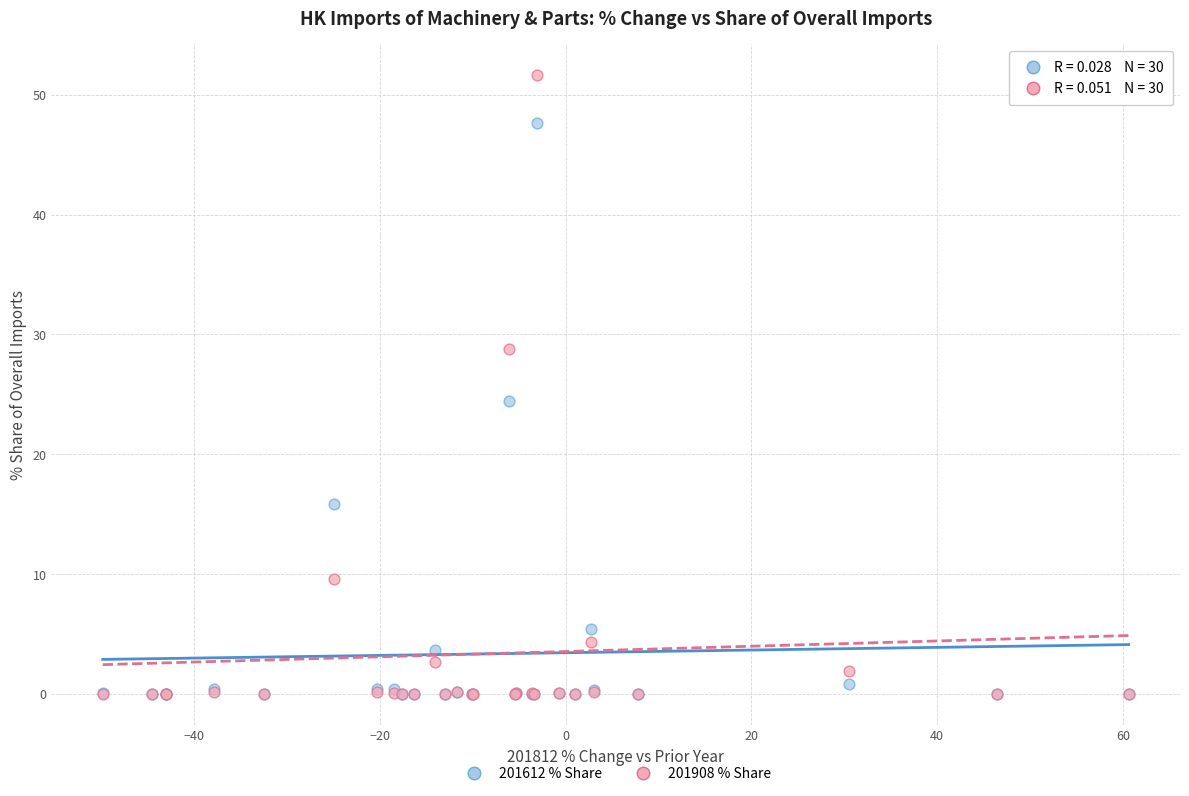

In the 201612 % Share series, what Y value is closest to 23?

24.5